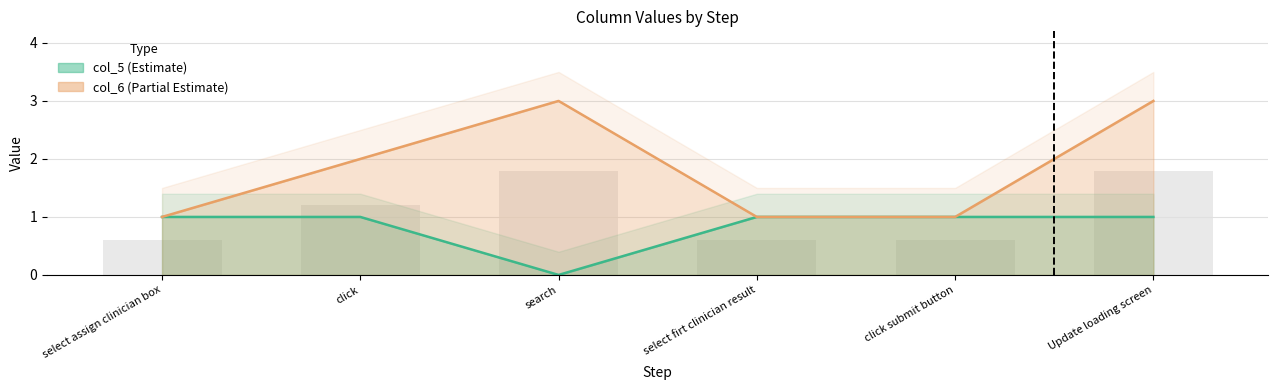

What is the difference between the maximum and minimum values in the col_5 series?

1